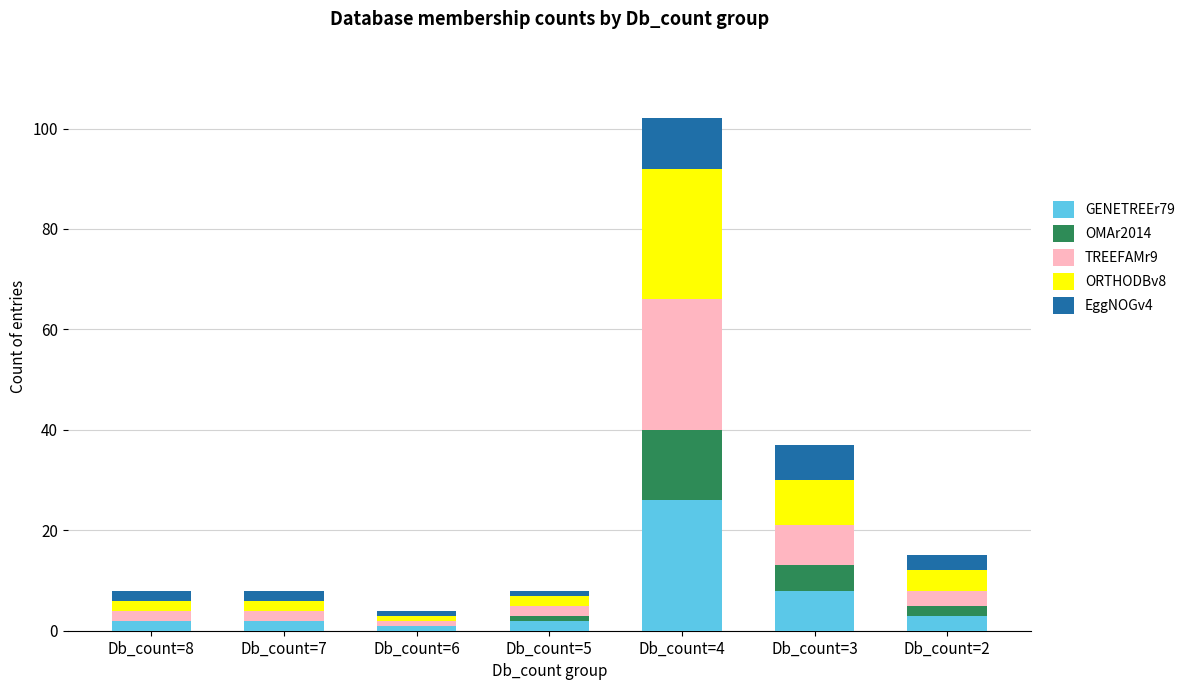

Is it true that GENETREEr79 equals 17 at Db_count=4?

False